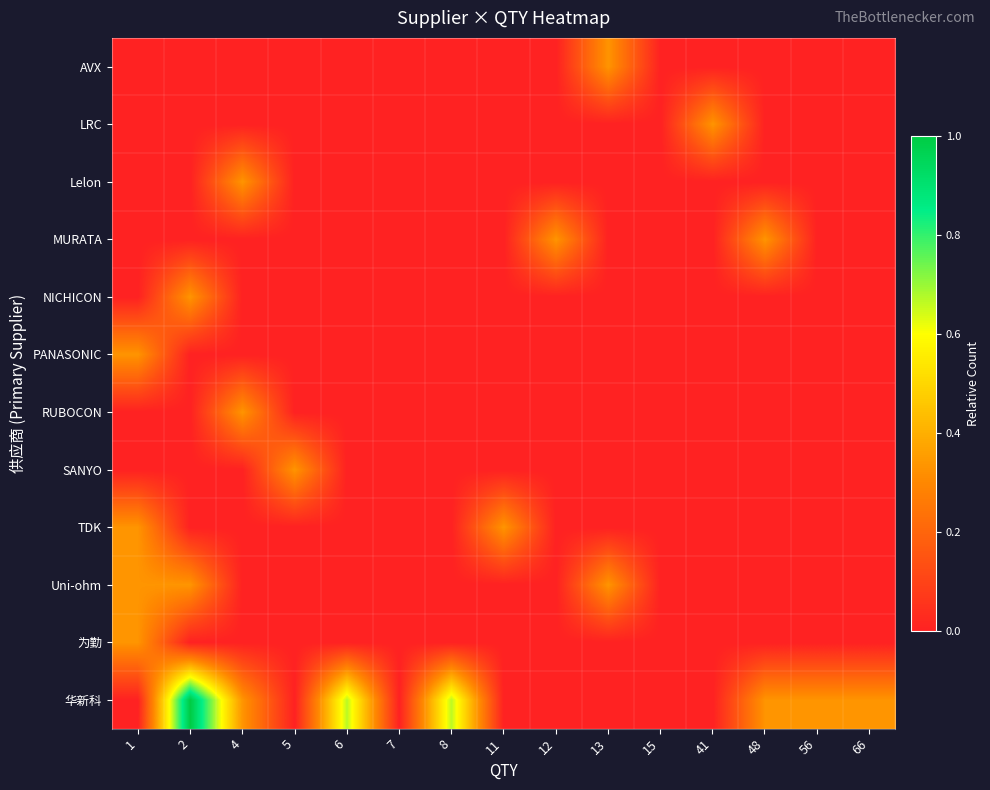

Which series has the widest spread of values?

华新科